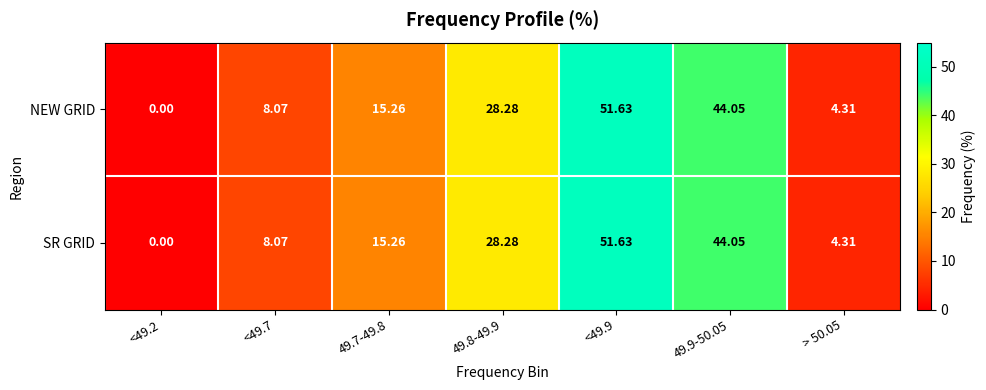

Is the value of NEW GRID at <49.2 greater than the value of SR GRID at > 50.05?

No